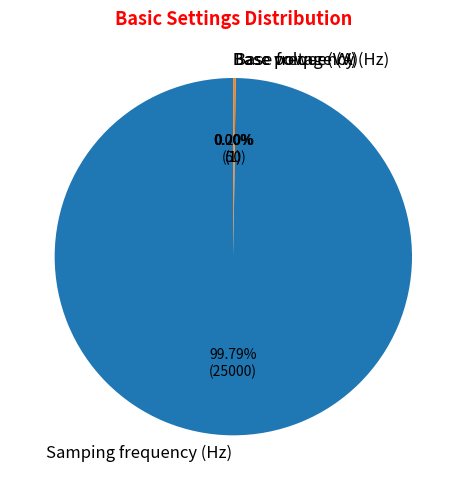

Which category accounts for the majority?

Samping frequency (Hz)